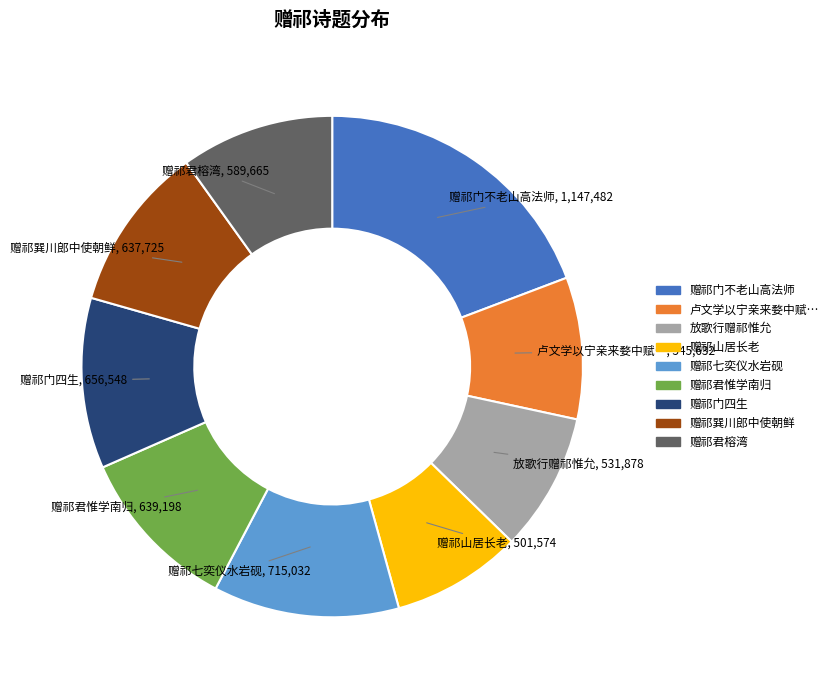

Does any single category account for the majority?

No